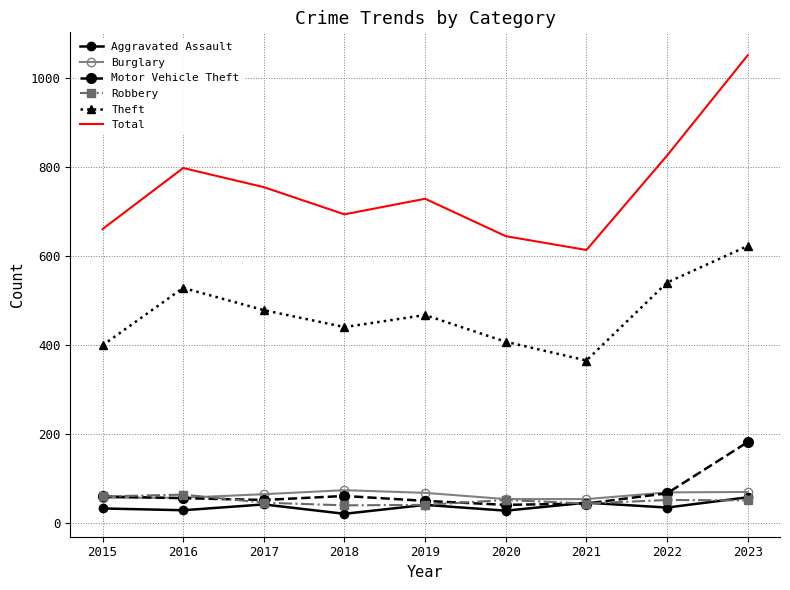

Which series changed the most between 2019 and 2023?

Total